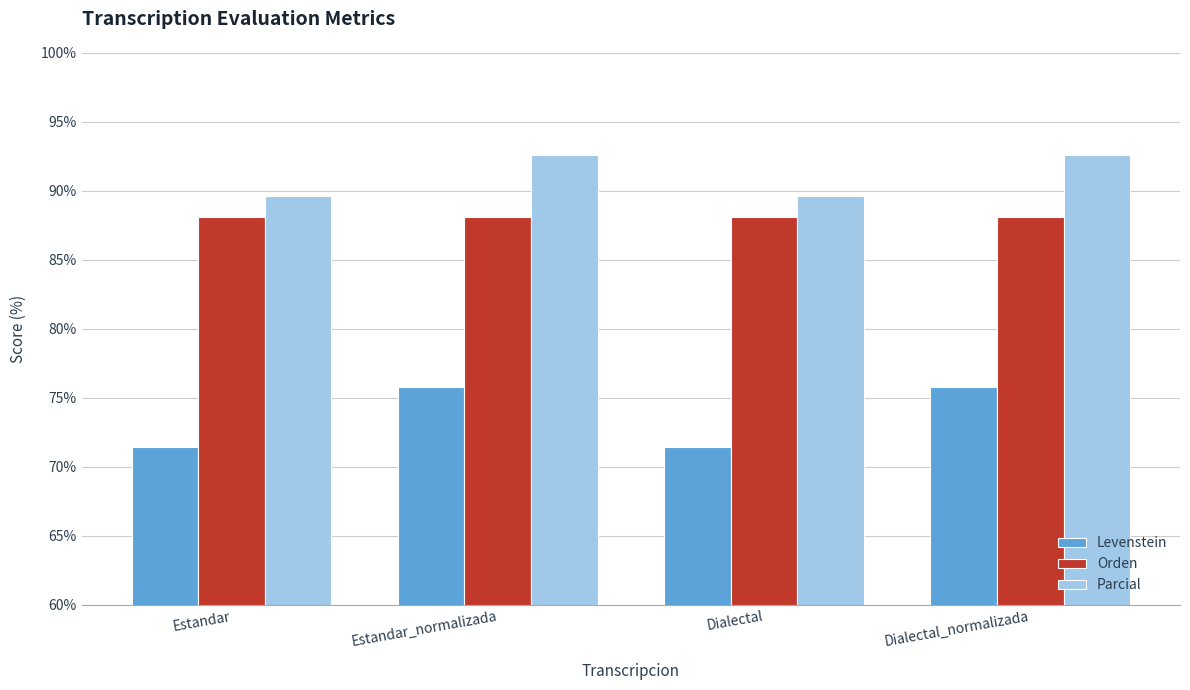

List the series in order of their peak value, highest first.

Parcial, Orden, Levenstein